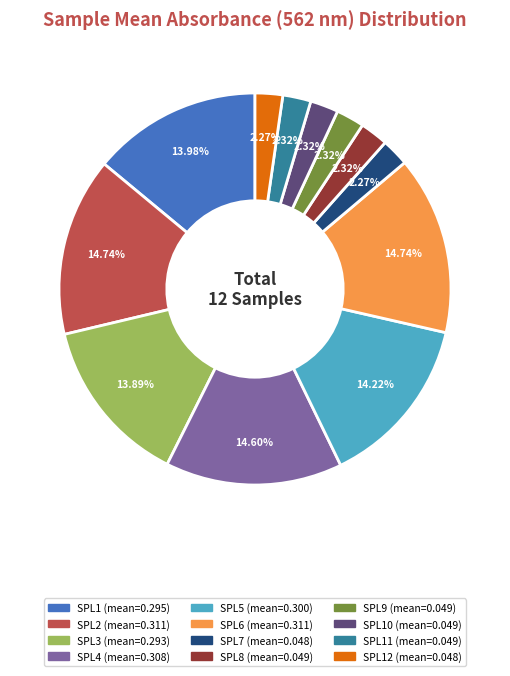

Does any single category account for the majority?

No